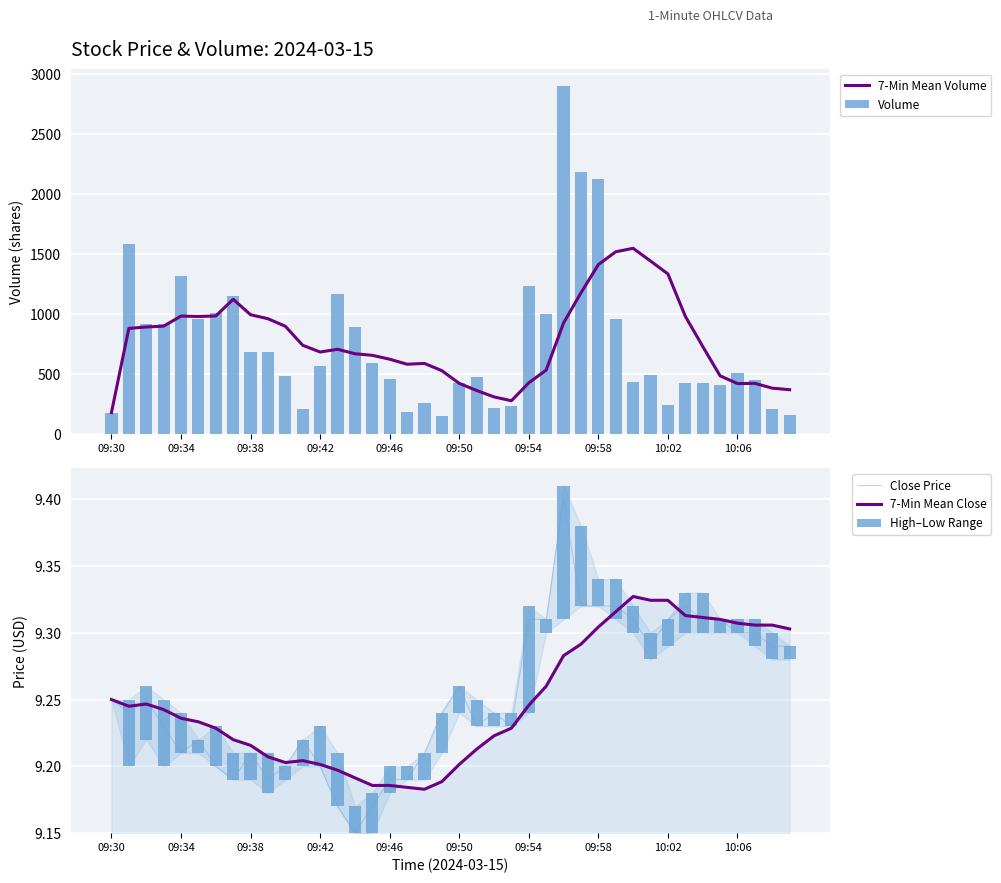

True or false: Close Price has a value of 4.0 at 09:50.

False